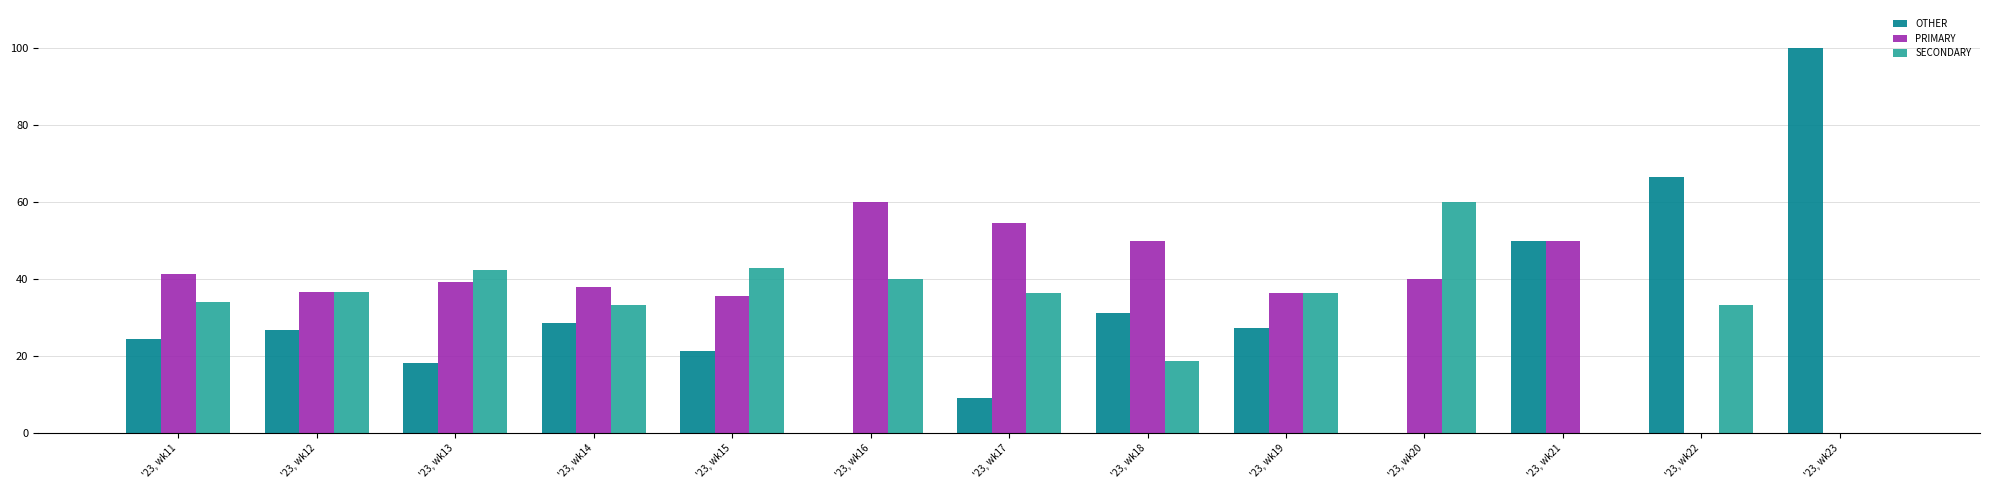

Is it true that SECONDARY equals 7.6 at '23, wk18?

False